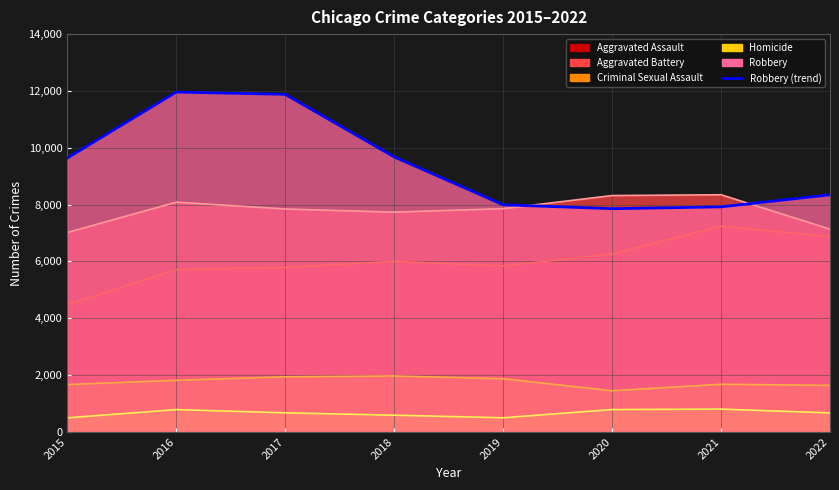

What is the sum of the values at 2015 and 2016?

21598